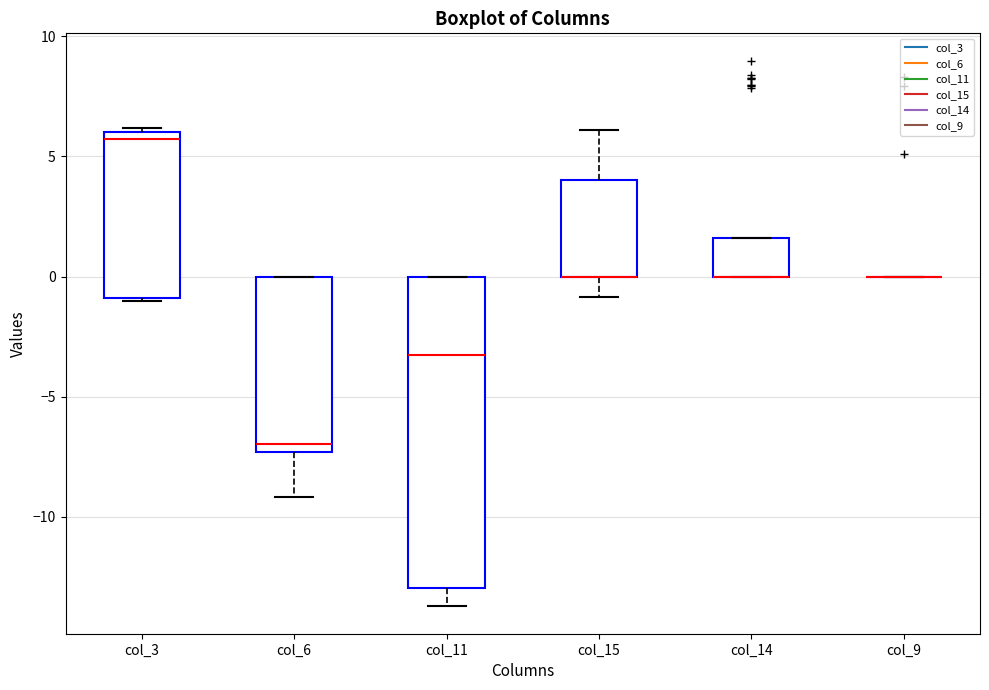

Reading left to right, transcribe this box plot: for each box, give where its median line is, the range the box spans, and where its two whiskers end, as read against the y-axis. The values are not printed on the chart, so give them approximately, as read against the axis.

col_3: median 5.5, box -1.0 to 6.0, whiskers -1.0 to 6.0 (just above the box's upper edge)
col_6: median -7.0, box -7.5 to 0.0, whiskers -9.0 to 0.0
col_11: median -3.5, box -13.0 to 0.0, whiskers -13.5 to 0.0
col_15: median 0.0 (drawn on the box's lower edge), box 0.0 to 4.0, whiskers -1.0 to 6.0
col_14: median 0.0 (drawn on the box's lower edge), box 0.0 to 1.5, whiskers 0.0 to 1.5
col_9: box collapsed to a line at 0.0, whiskers 0.0 to 0.0